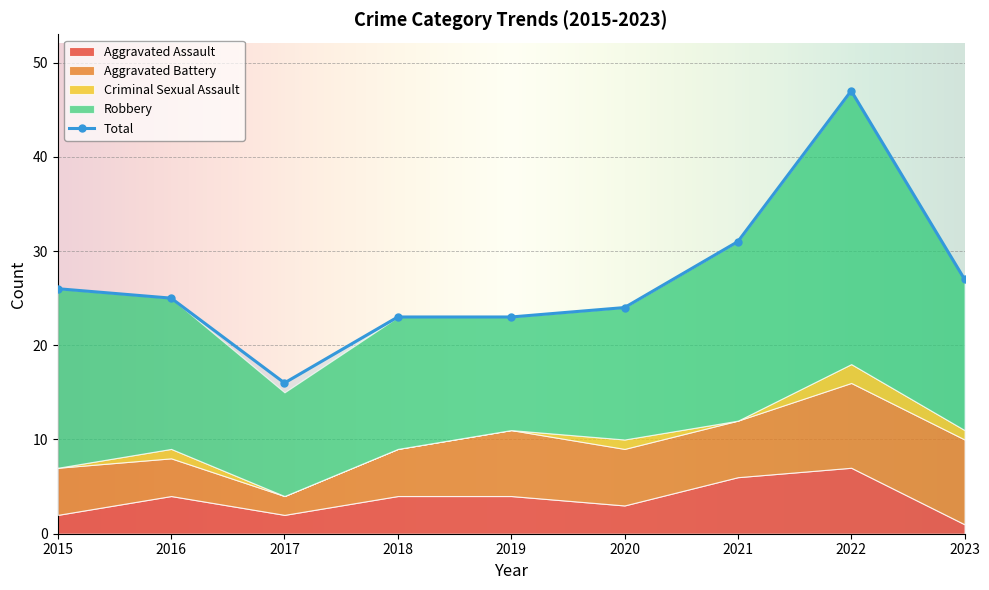

Reading left to right, list all the values displayed in this chart.

Aggravated Assault: 2015=2	2016=4	2017=2	2018=4	2019=4	2020=3	2021=6	2022=7	2023=1
Aggravated Battery: 2015=5	2016=4	2017=2	2018=5	2019=7	2020=6	2021=6	2022=9	2023=9
Criminal Sexual Assault: 2015=0	2016=1	2017=0	2018=0	2019=0	2020=1	2021=0	2022=2	2023=1
Robbery: 2015=19	2016=16	2017=11	2018=14	2019=12	2020=14	2021=19	2022=29	2023=16
Total: 2015=26	2016=25	2017=16	2018=23	2019=23	2020=24	2021=31	2022=47	2023=27